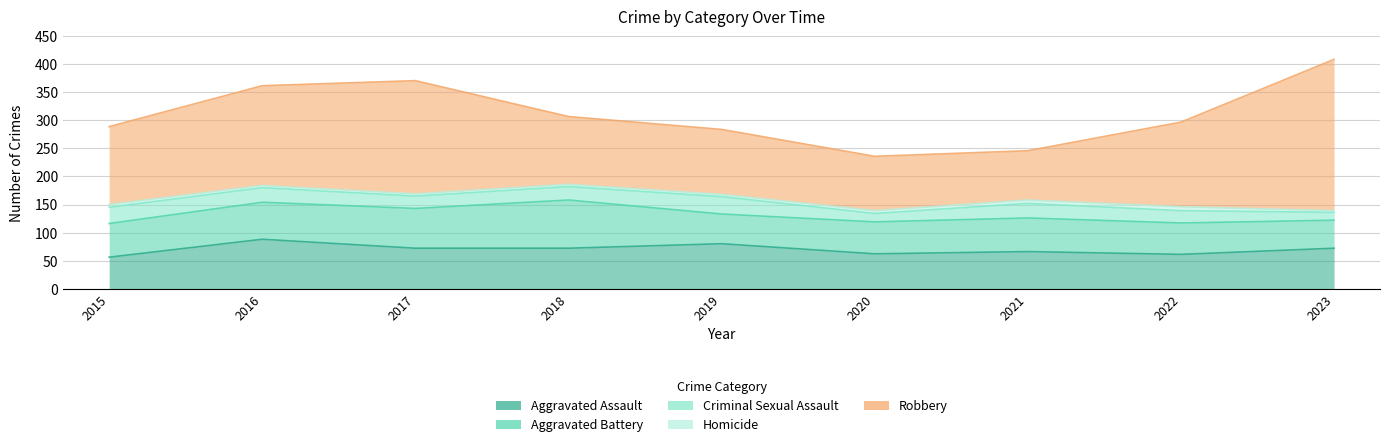

What is the minimum value for Robbery?

88